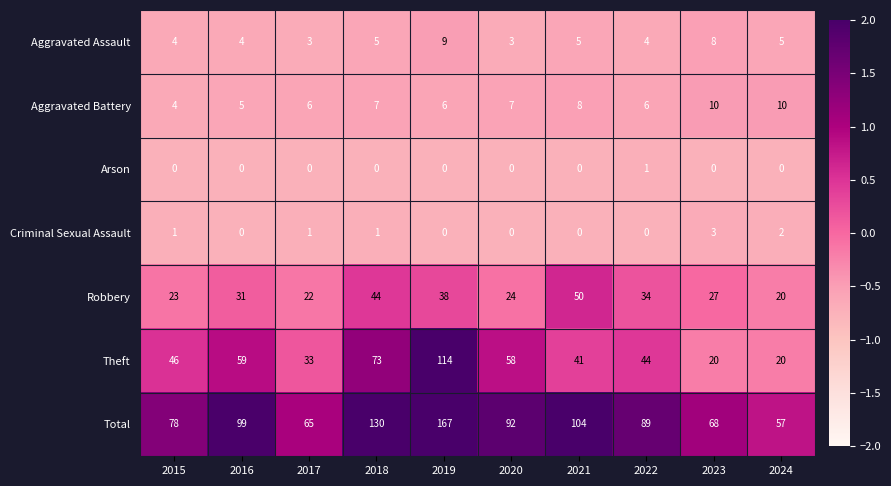

What value does the Theft series have at 2019, to the nearest 5?

115